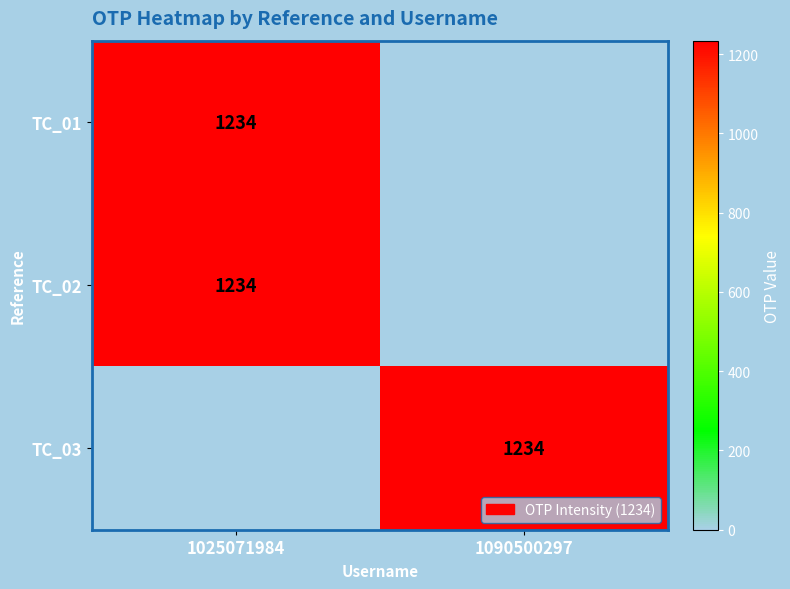

Is it true that TC_03 equals 2208 at 1090500297?

False